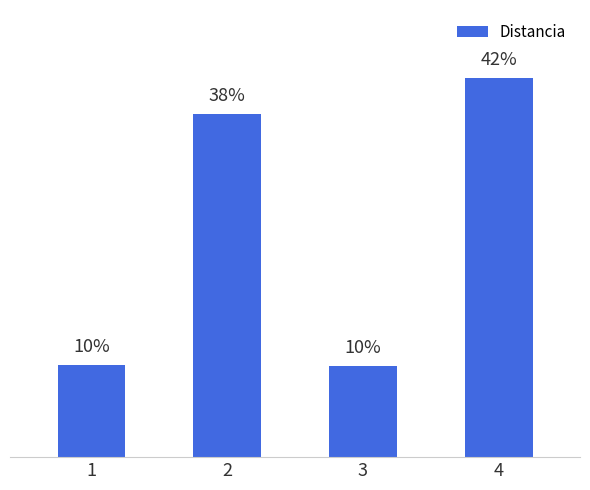

Where is the data nearest to the value 56?

2